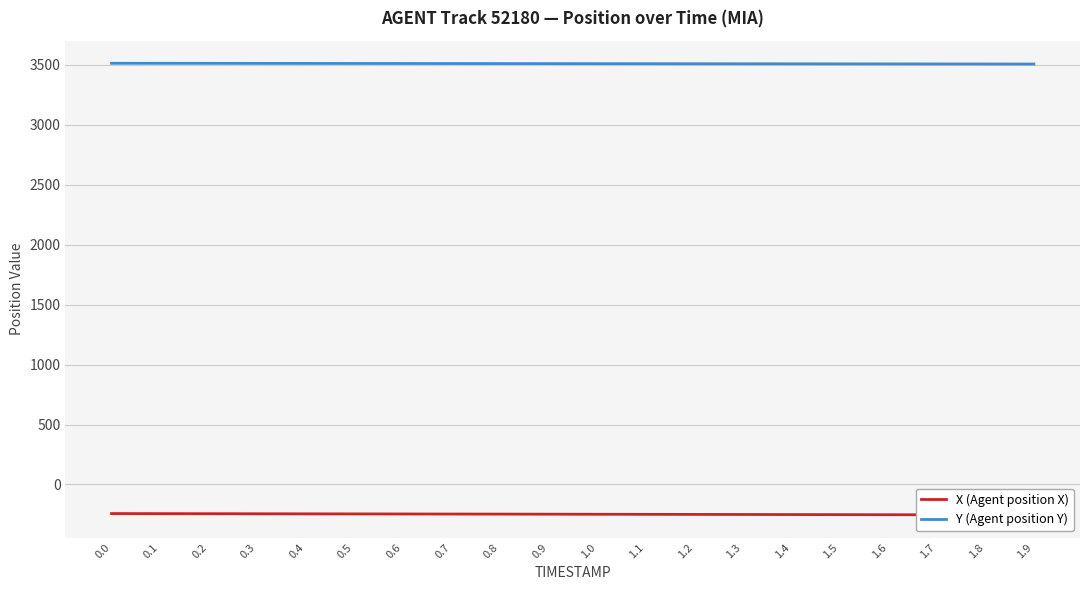

Is this an area chart (filled region under the line)?

No